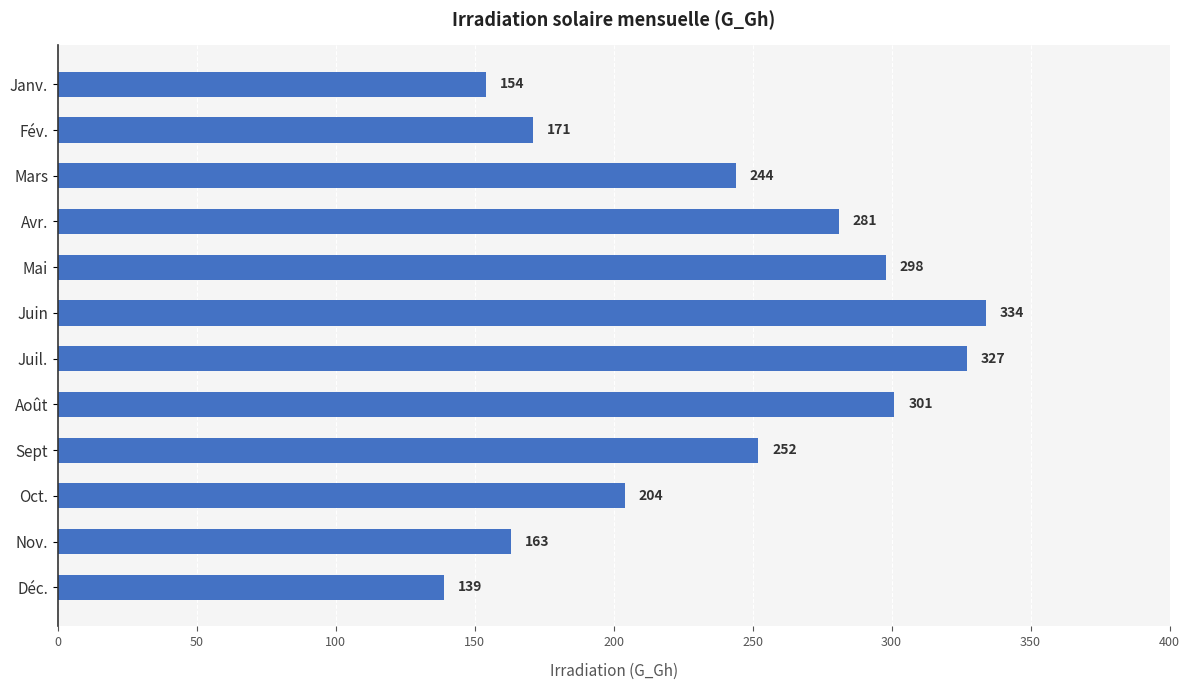

How many bars are there in total?

12